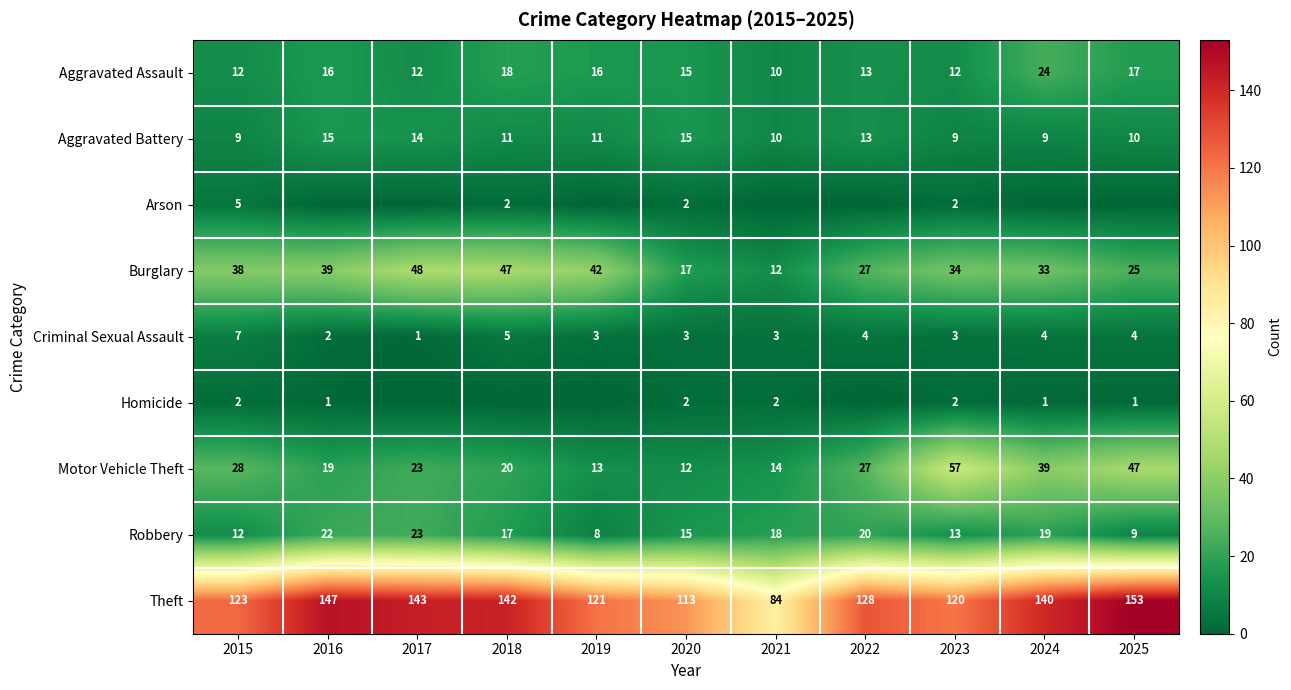

What is the difference between the Burglary values at 2024 and 2022?

6